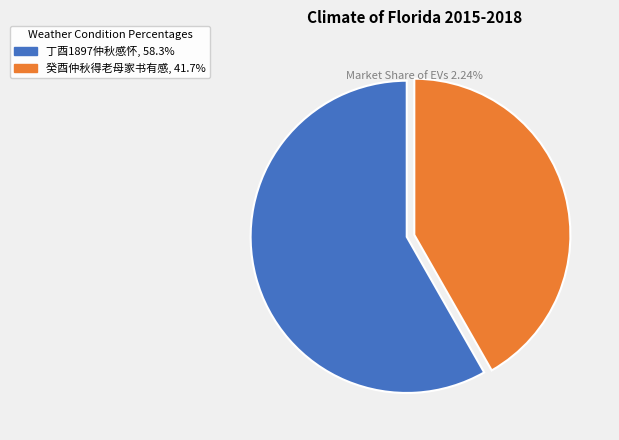

What is the smallest slice in the pie chart?

癸酉仲秋得老母家书有感